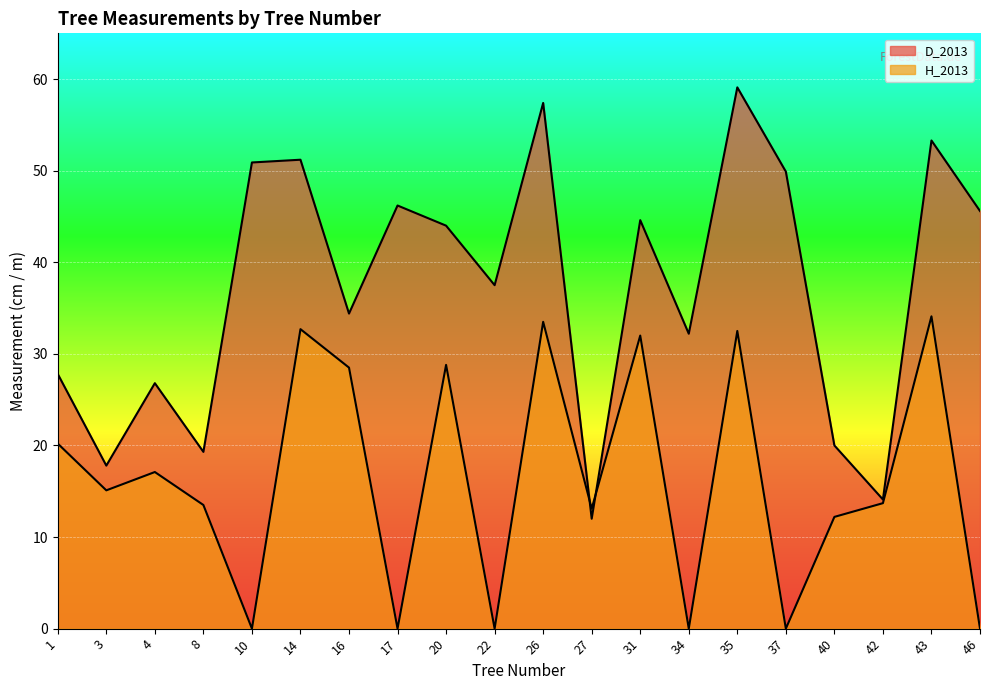

Is the value of H_2013 at 14 greater than the value of D_2013 at 16?

No